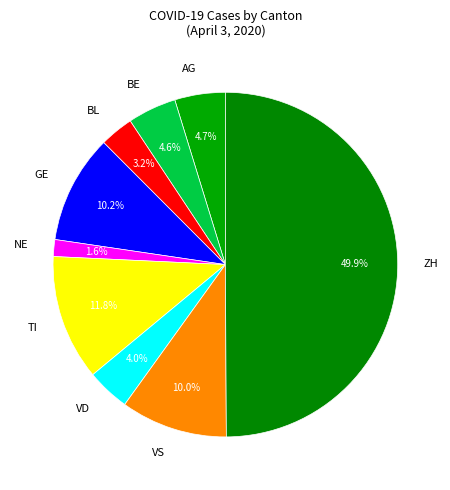

How many segments does this pie chart have?

9